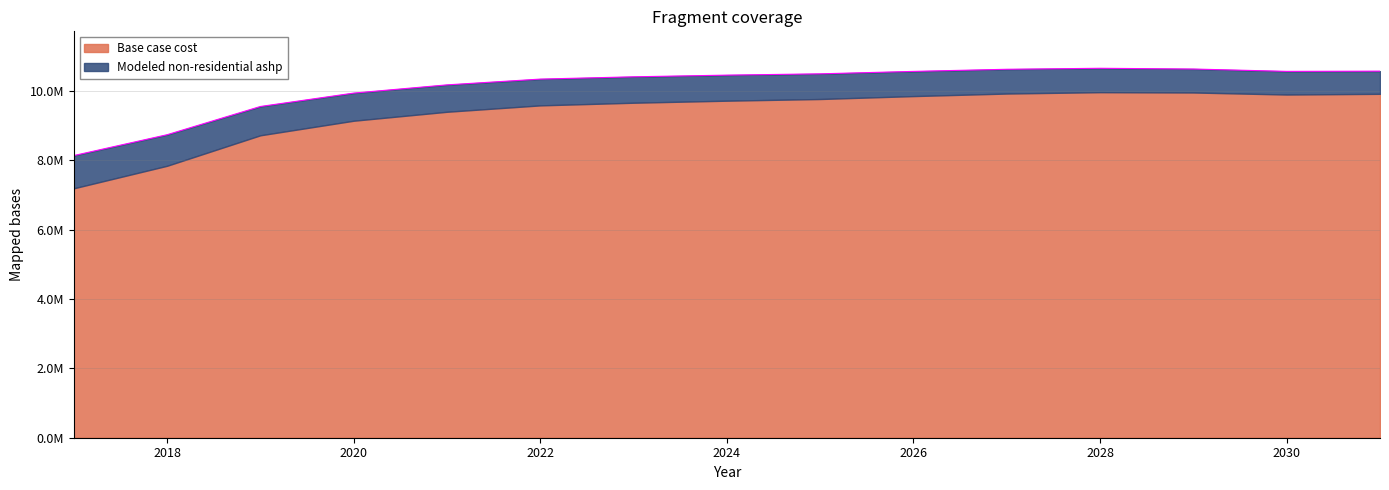

Rank the categories by value from lowest to highest.

2017, 2018, 2019, 2020, 2021, 2022, 2023, 2024, 2025, 2026, 2030, 2031, 2027, 2029, 2028